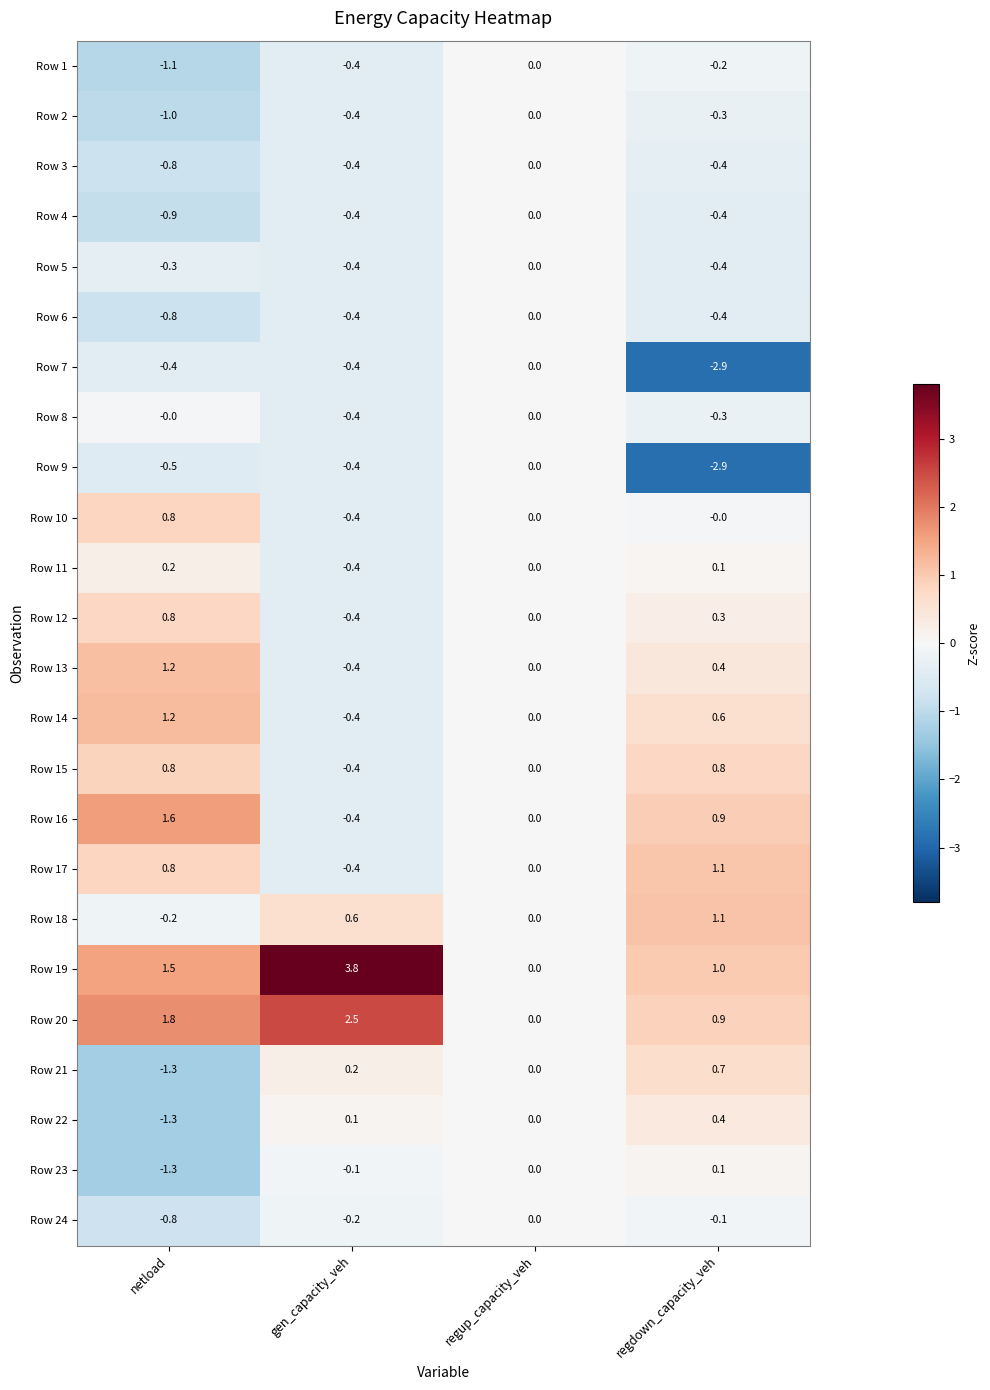

What is the average value of the Row 23 series?

-0.3